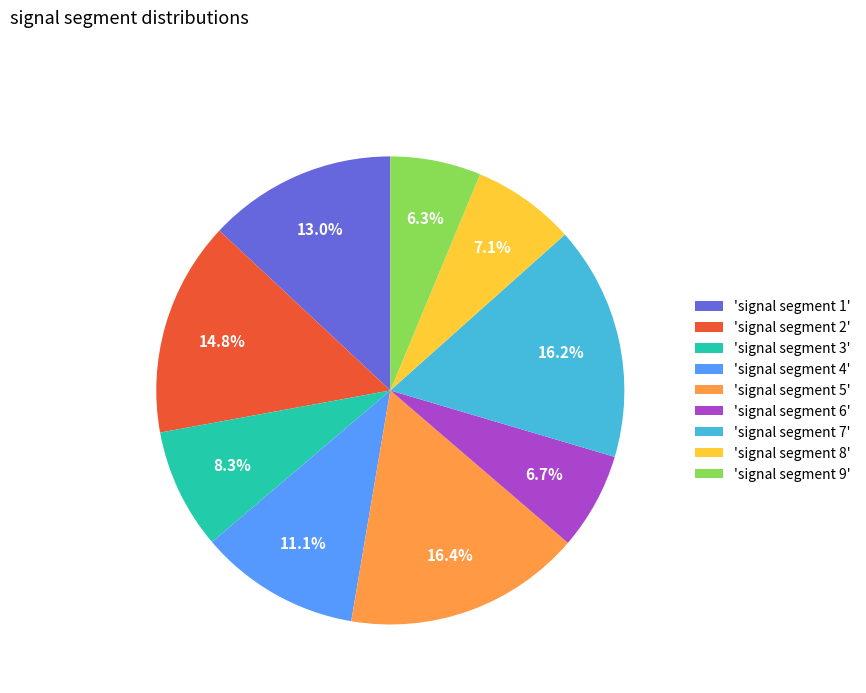

How many segments does this pie chart have?

9